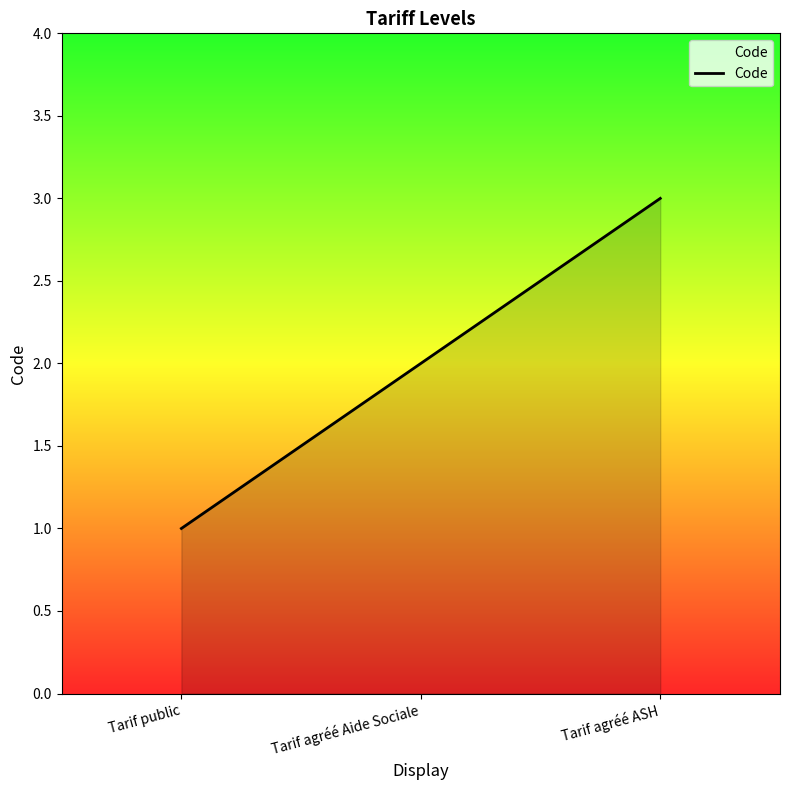

Reading left to right, list all the values displayed in this chart.

1	2	3